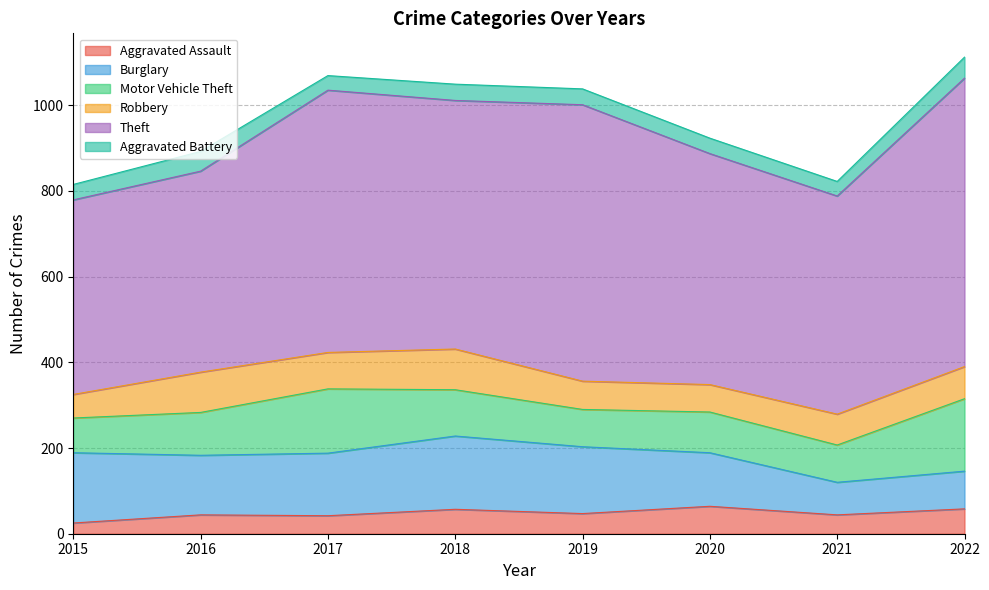

Between 2020 and 2022, which series saw the biggest shift?

Theft